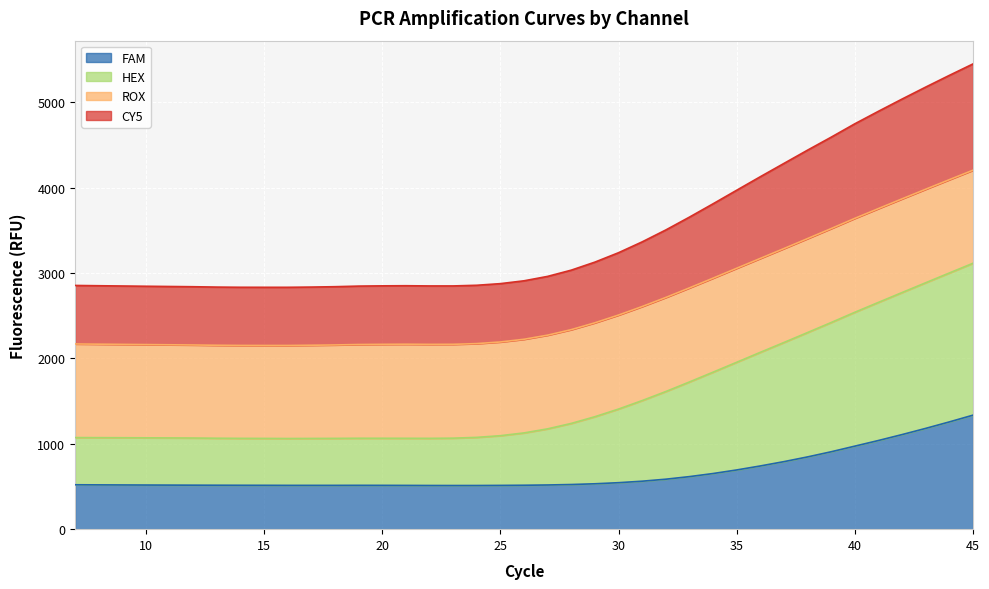

What is the sum of the FAM values at 39 and 21?

1419.5